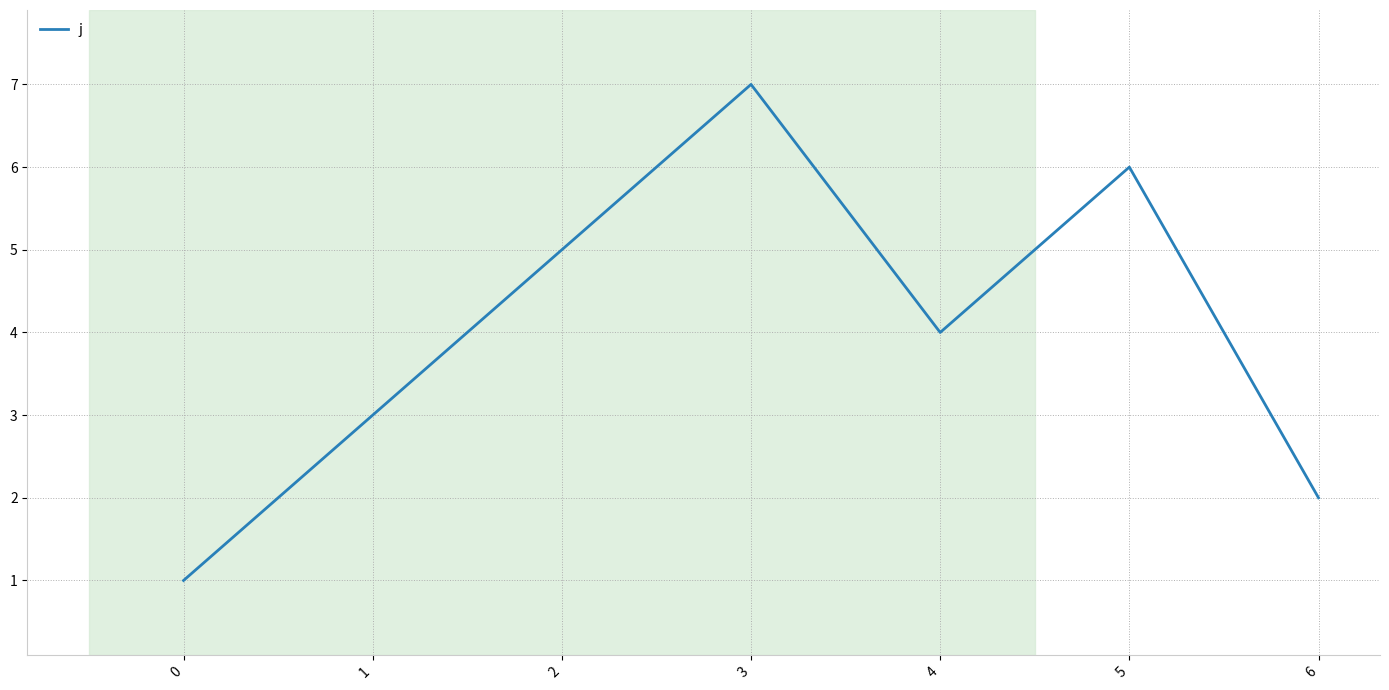

Rank the categories by value from highest to lowest.

3, 5, 2, 4, 1, 6, 0